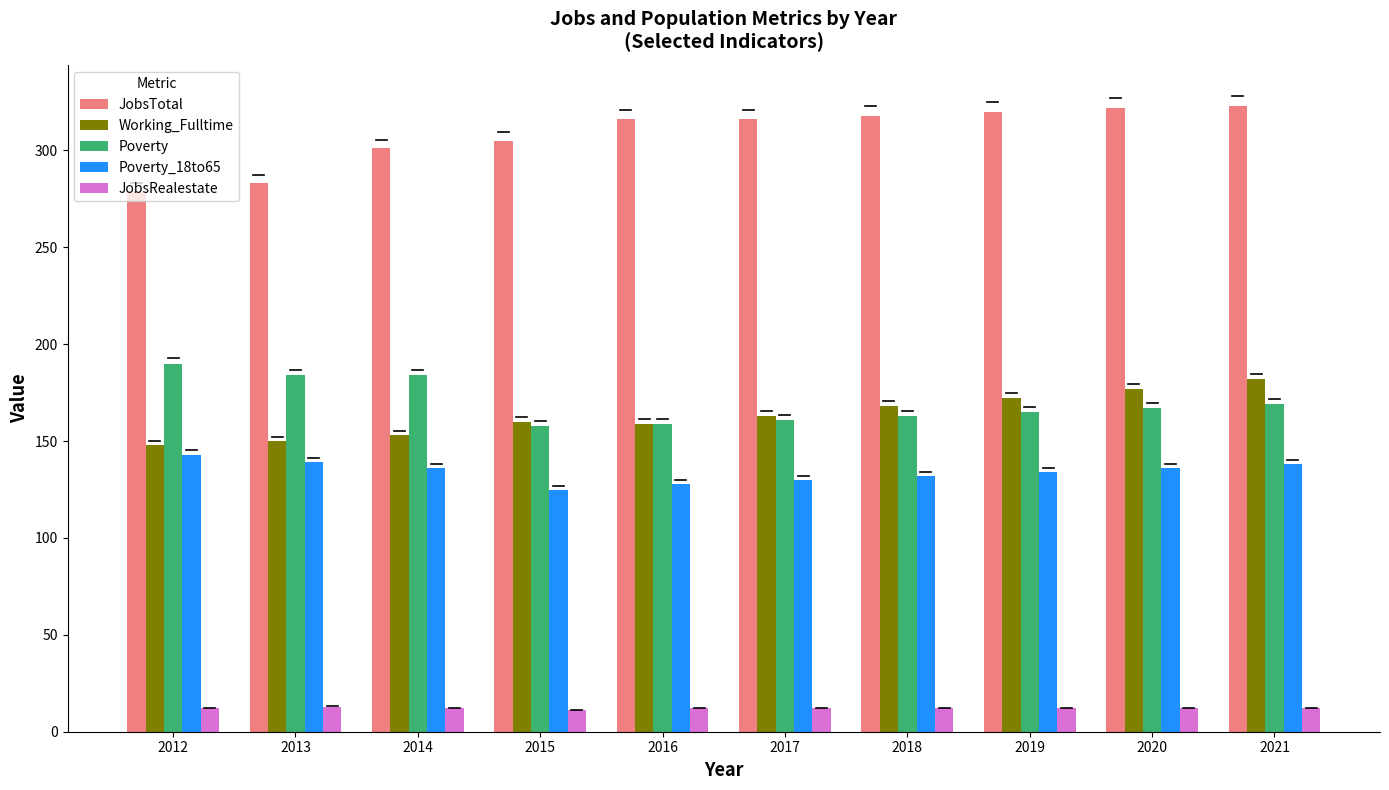

At how many categories does at least one series exceed 185?

10